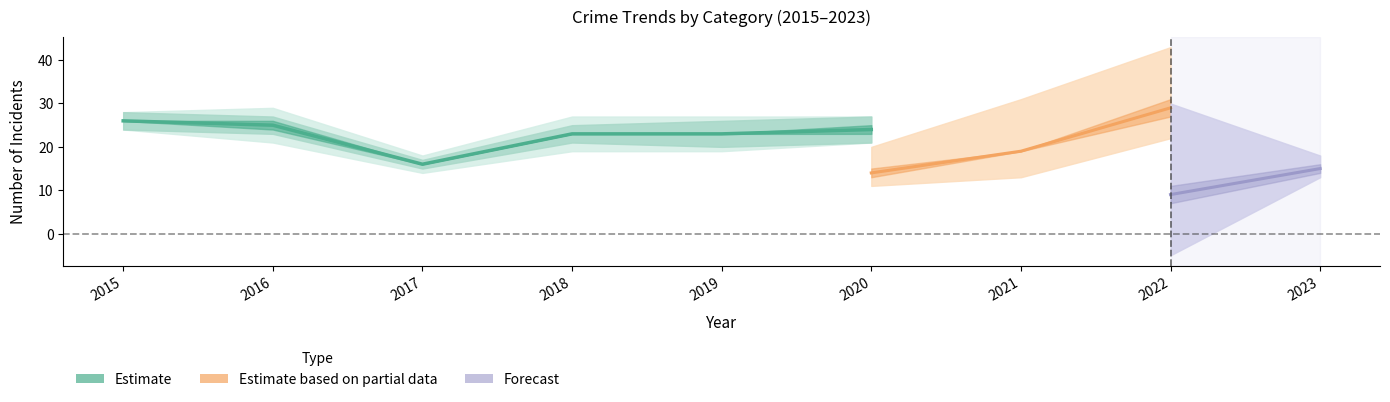

Where is the first local minimum for Aggravated Assault?

2017